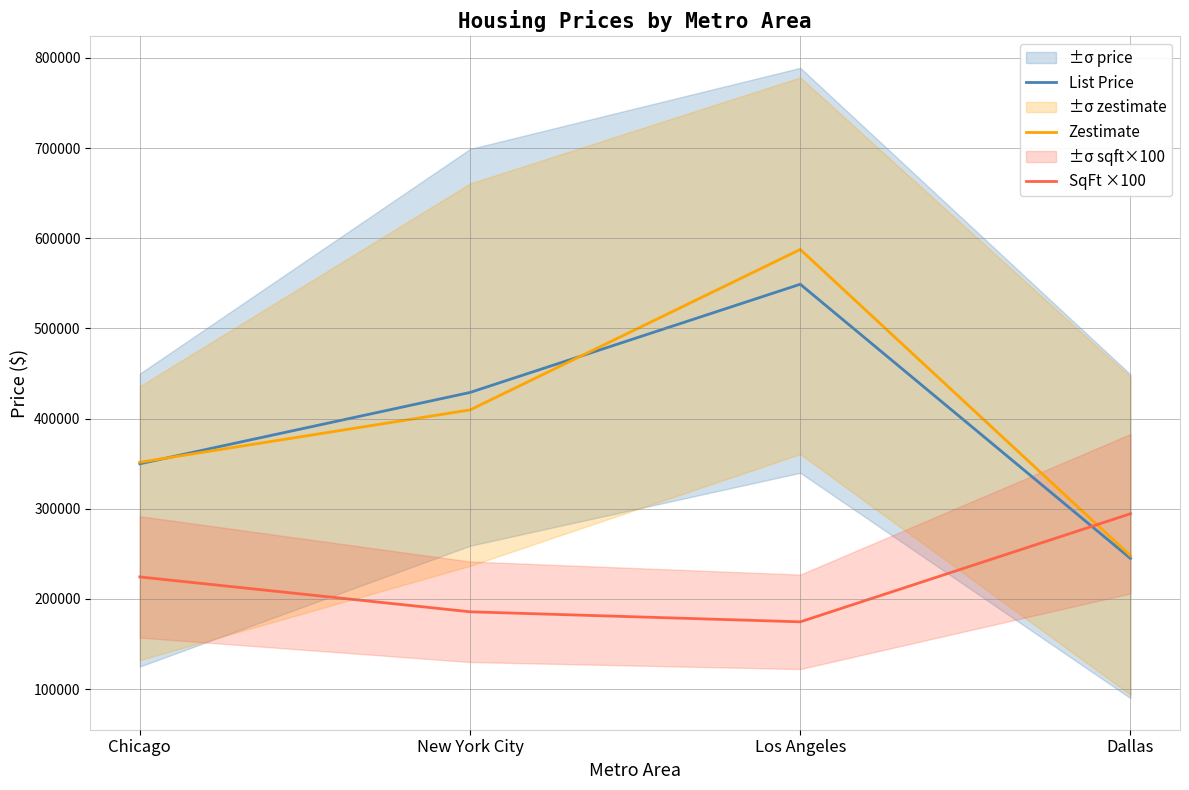

Reading left to right, what are all the values shown in this chart?

List Price: Chicago=349900.0	New York City=429000.0	Los Angeles=549000.0	Dallas=244900.0
Zestimate: Chicago=351570.6	New York City=409627.3	Los Angeles=587563.3	Dallas=247941.8
SqFt ×100: Chicago=224400.0	New York City=185750.0	Los Angeles=174600.0	Dallas=294500.0